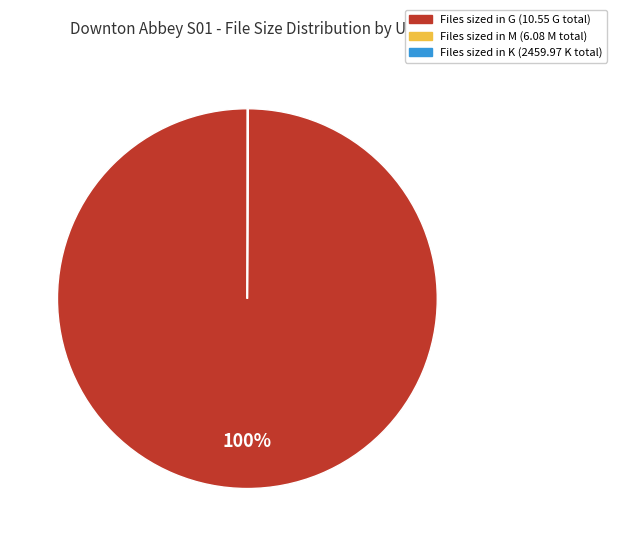

To the nearest percent, what is the average slice percentage?

33%